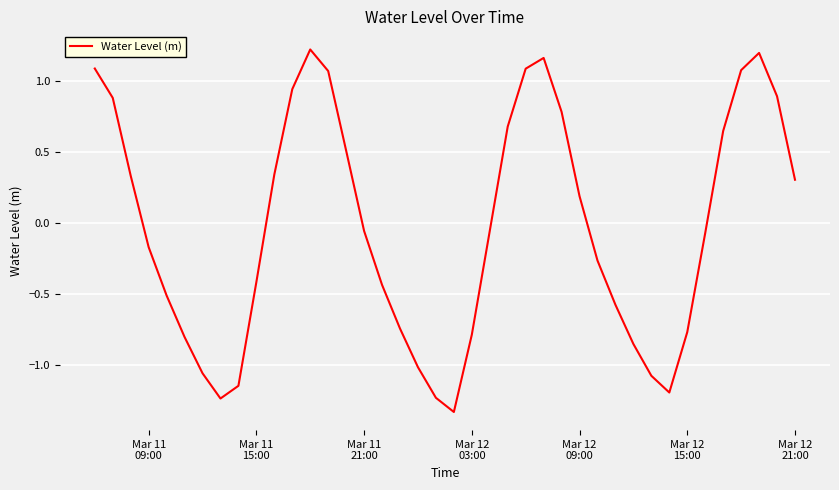

What is the difference between the maximum and minimum values?

2.6